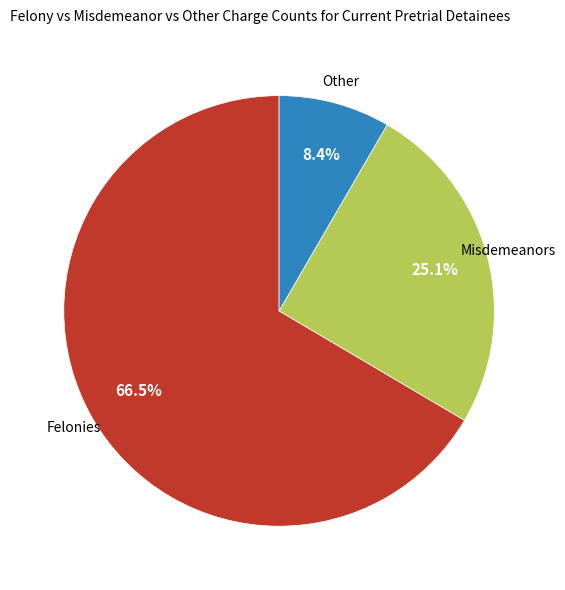

Approximately how many times larger is the value at Misdemeanors compared to Other?

3.0